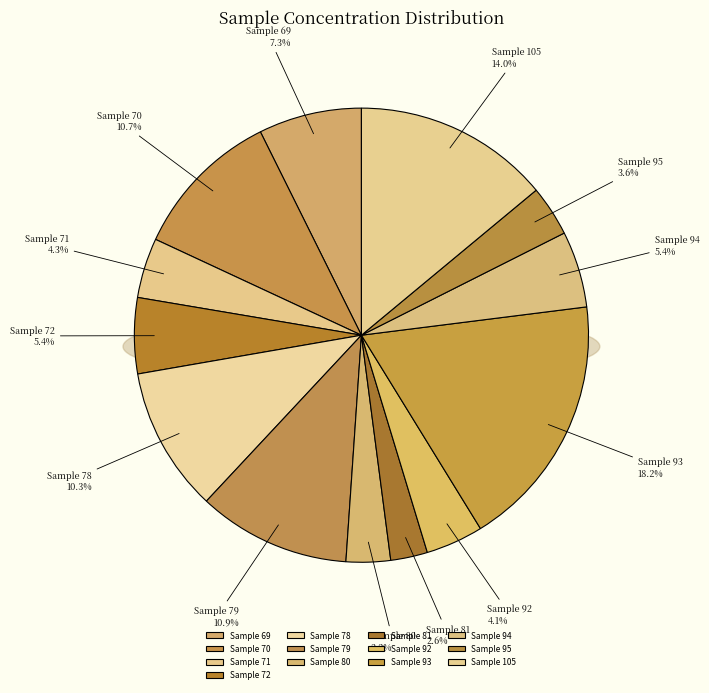

What percentage is the 69 slice, to the nearest percent?

7%